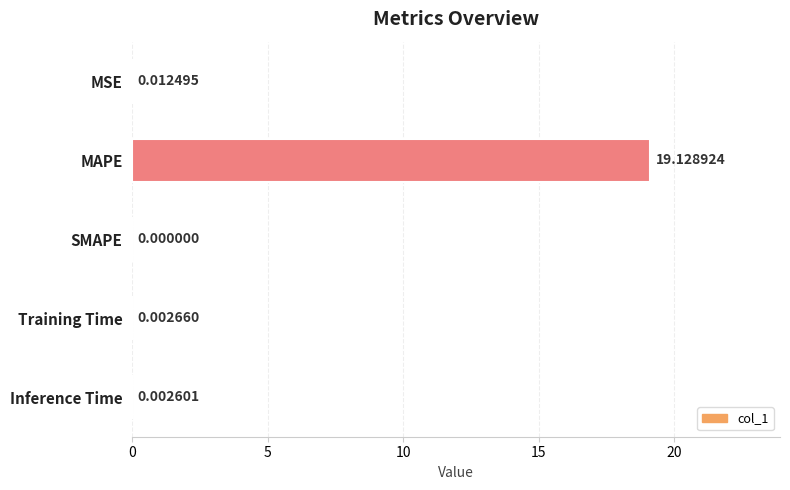

Which category has the highest value across all series?

MAPE